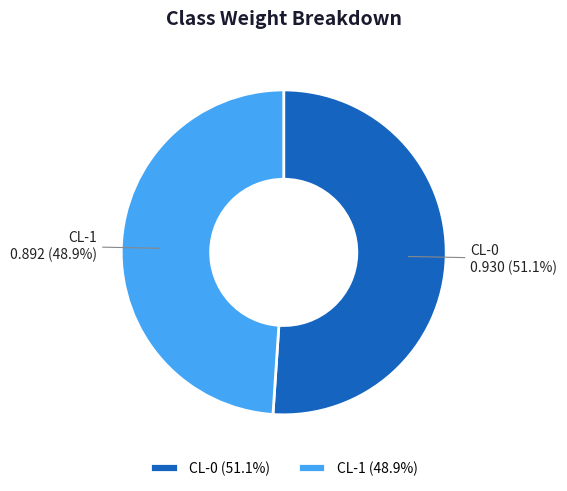

To the nearest percent, what portion does CL-0 represent?

51%